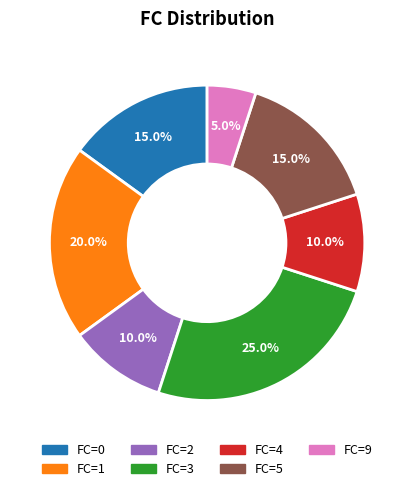

Does FC=1 account for over 50% of the chart?

No